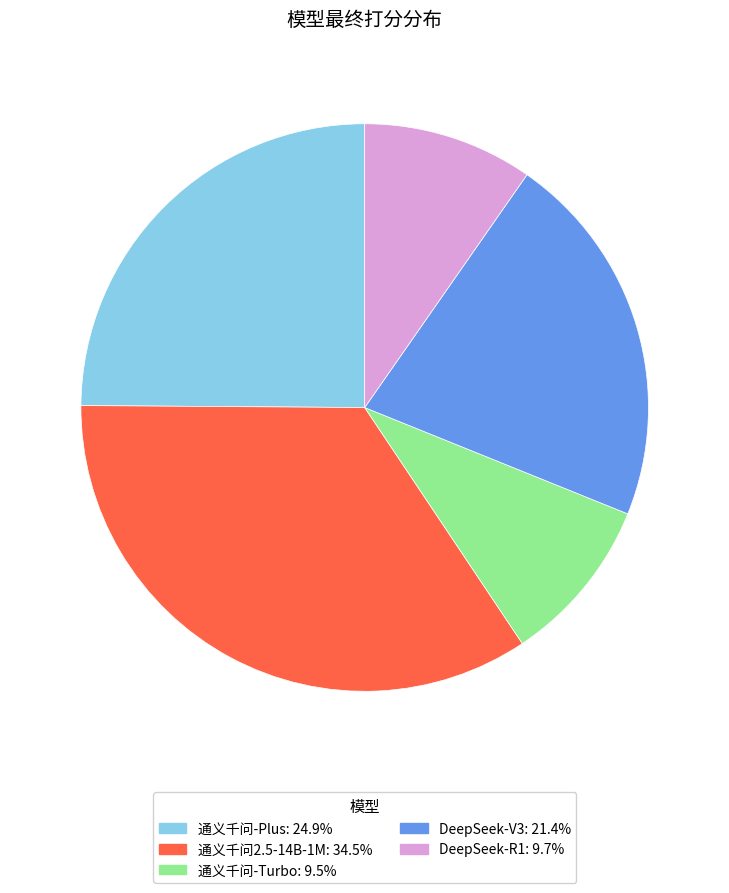

Which slice is the largest?

通义千问2.5-14B-1M